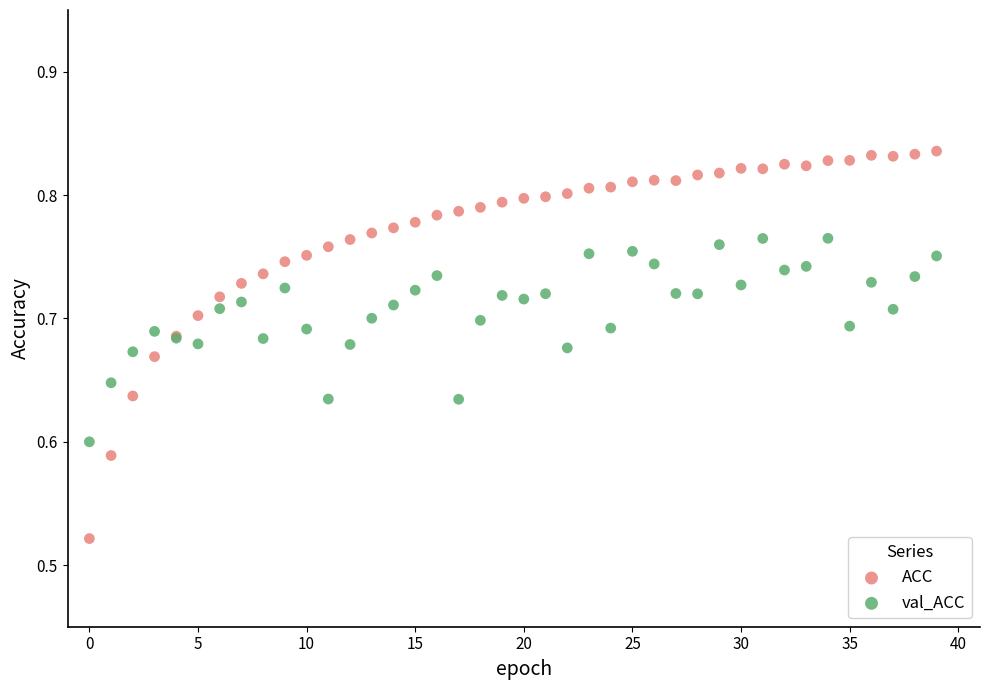

Which series reaches the maximum Y coordinate?

ACC